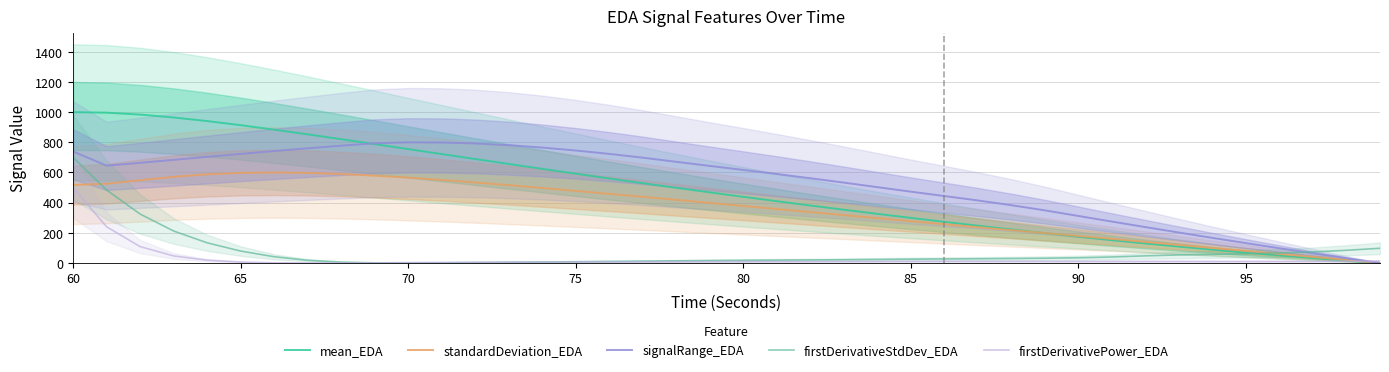

Which category has the highest value in the firstDerivativePower_EDA series?

60